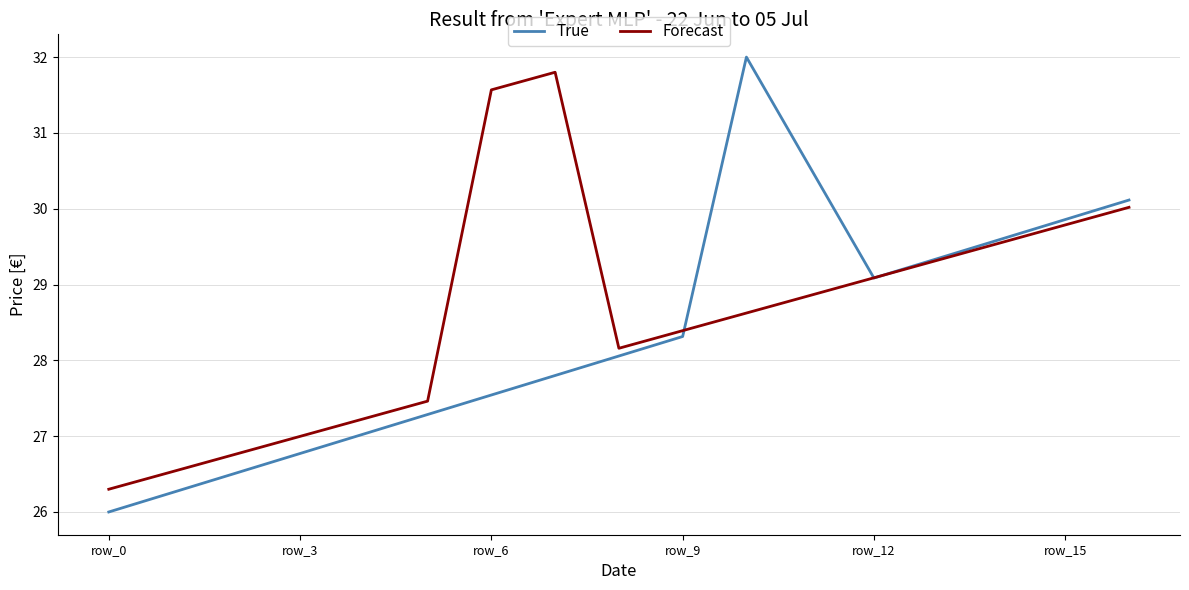

Does the chart have visible grid lines?

Yes